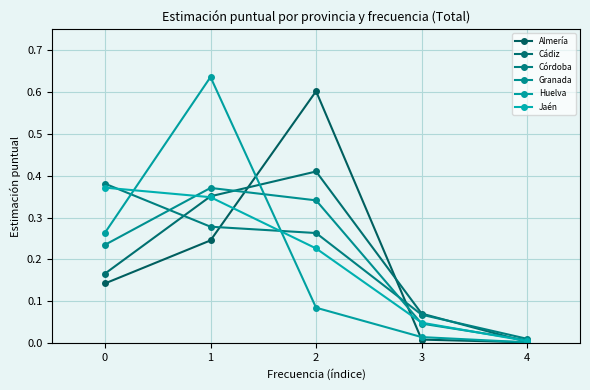

How many distinct data groups are displayed?

6